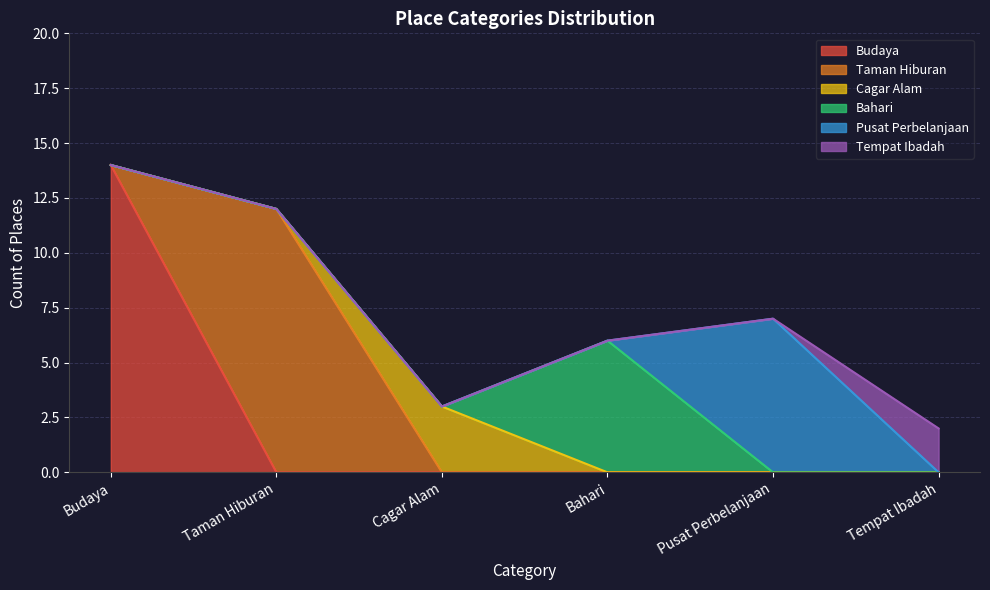

How many values in the Pusat Perbelanjaan series exceed 0?

1